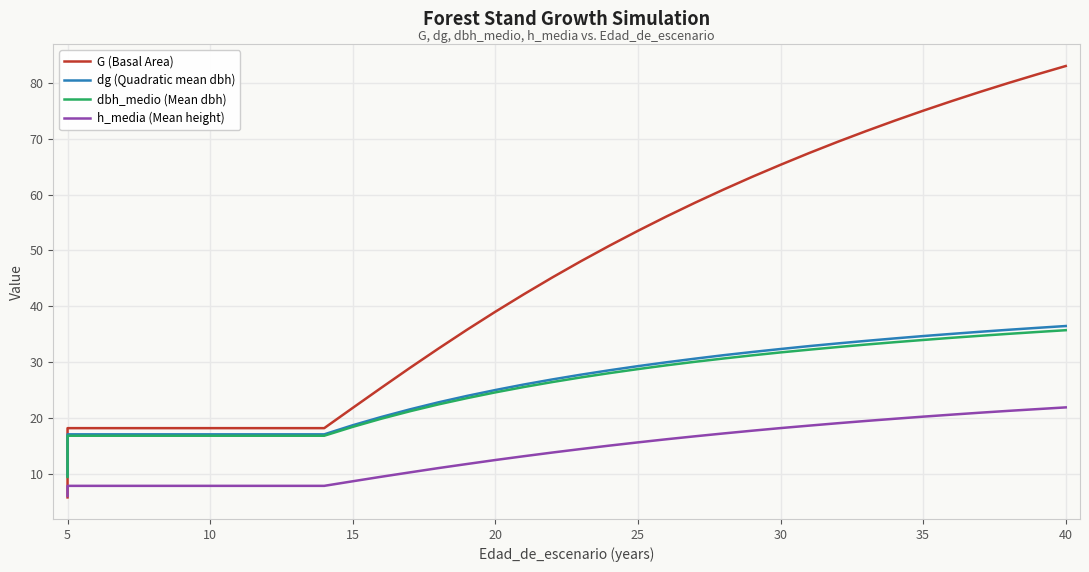

Which series has the largest range (max minus min)?

G (Basal Area)